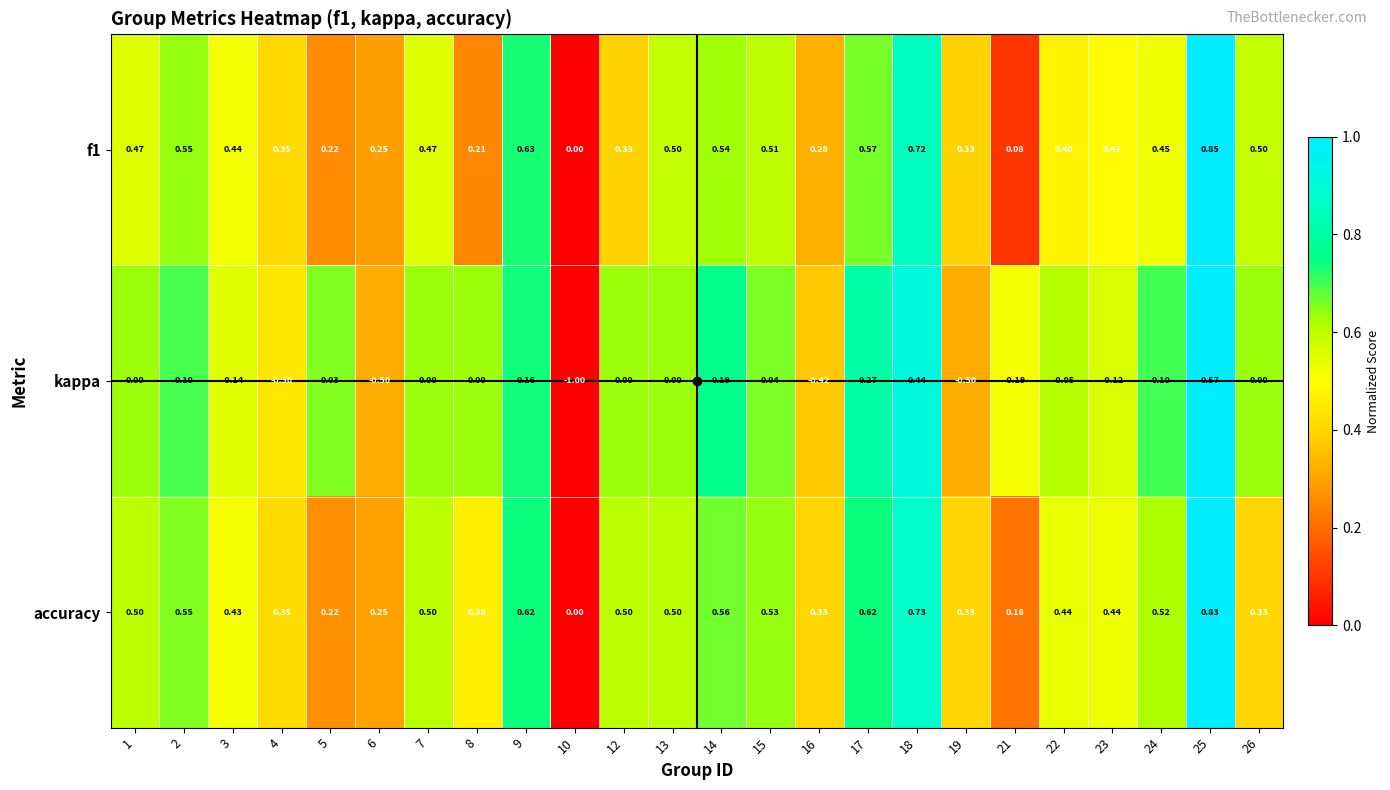

Between 4 and 19, which series saw the biggest shift?

kappa